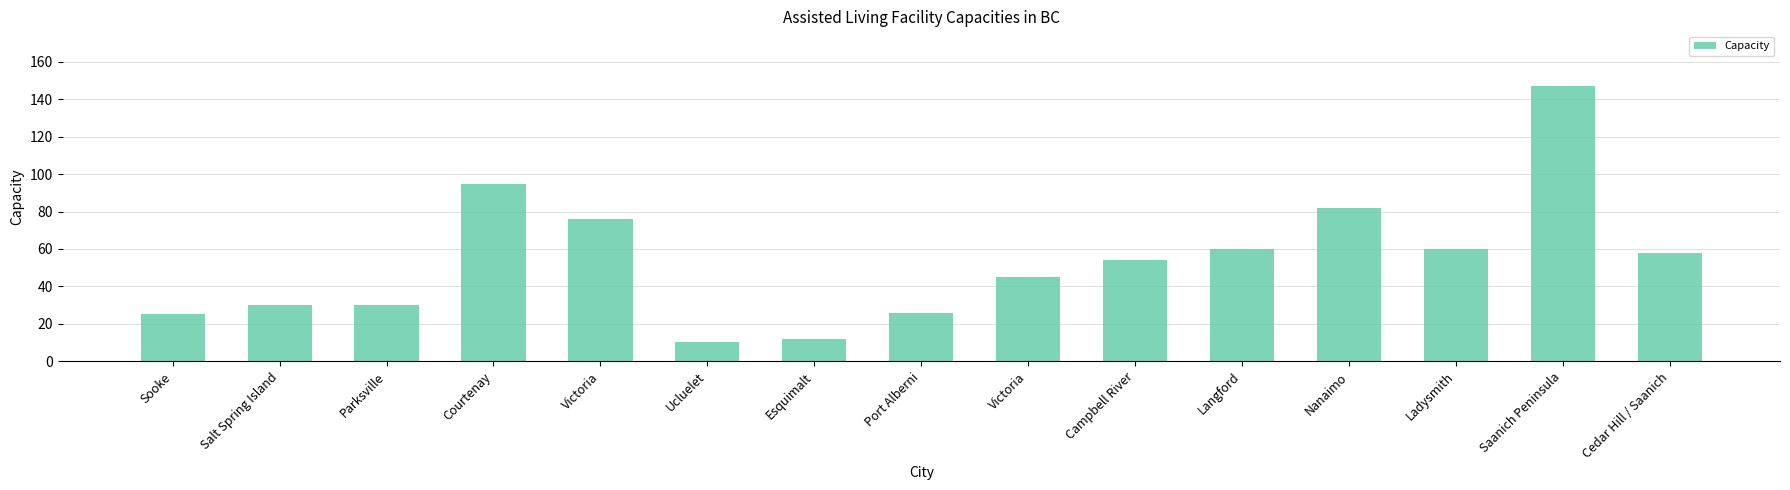

What is the label of the 6th bar from the left?

Ucluelet